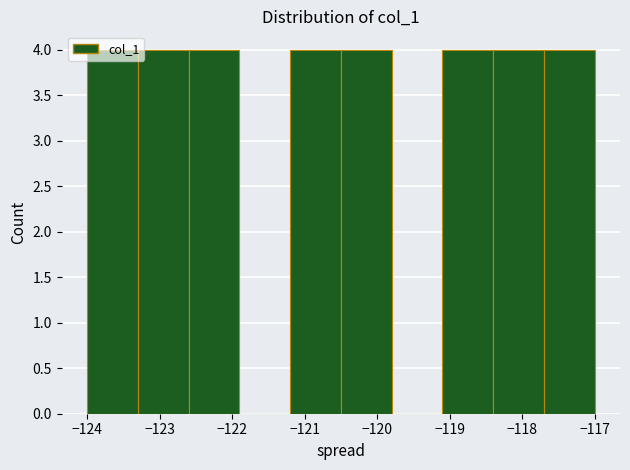

Reading left to right, list every bar in this chart as the range it spans on the x-axis followed by its height. The values are not printed on the chart, so give them approximately, as read against the axis.

-124.0 to -123.3: 4
-123.3 to -122.6: 4
-122.6 to -121.9: 4
-121.9 to -121.2: 0
-121.2 to -120.5: 4
-120.5 to -119.8: 4
-119.8 to -119.1: 0
-119.1 to -118.4: 4
-118.4 to -117.7: 4
-117.7 to -117.0: 4